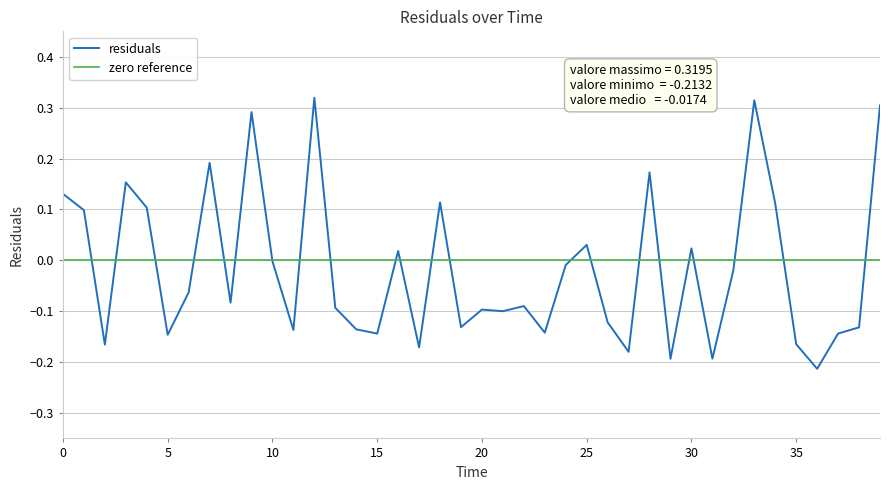

List the labels in order of value, largest first.

12.0, 33.0, 39.0, 9.0, 7.0, 28.0, 3.0, 0.0, 18.0, 34.0, 4.0, 1.0, 25.0, 30.0, 16.0, 10.0, 24.0, 32.0, 6.0, 8.0, 22.0, 13.0, 20.0, 21.0, 26.0, 19.0, 38.0, 14.0, 11.0, 23.0, 37.0, 15.0, 5.0, 35.0, 2.0, 17.0, 27.0, 31.0, 29.0, 36.0